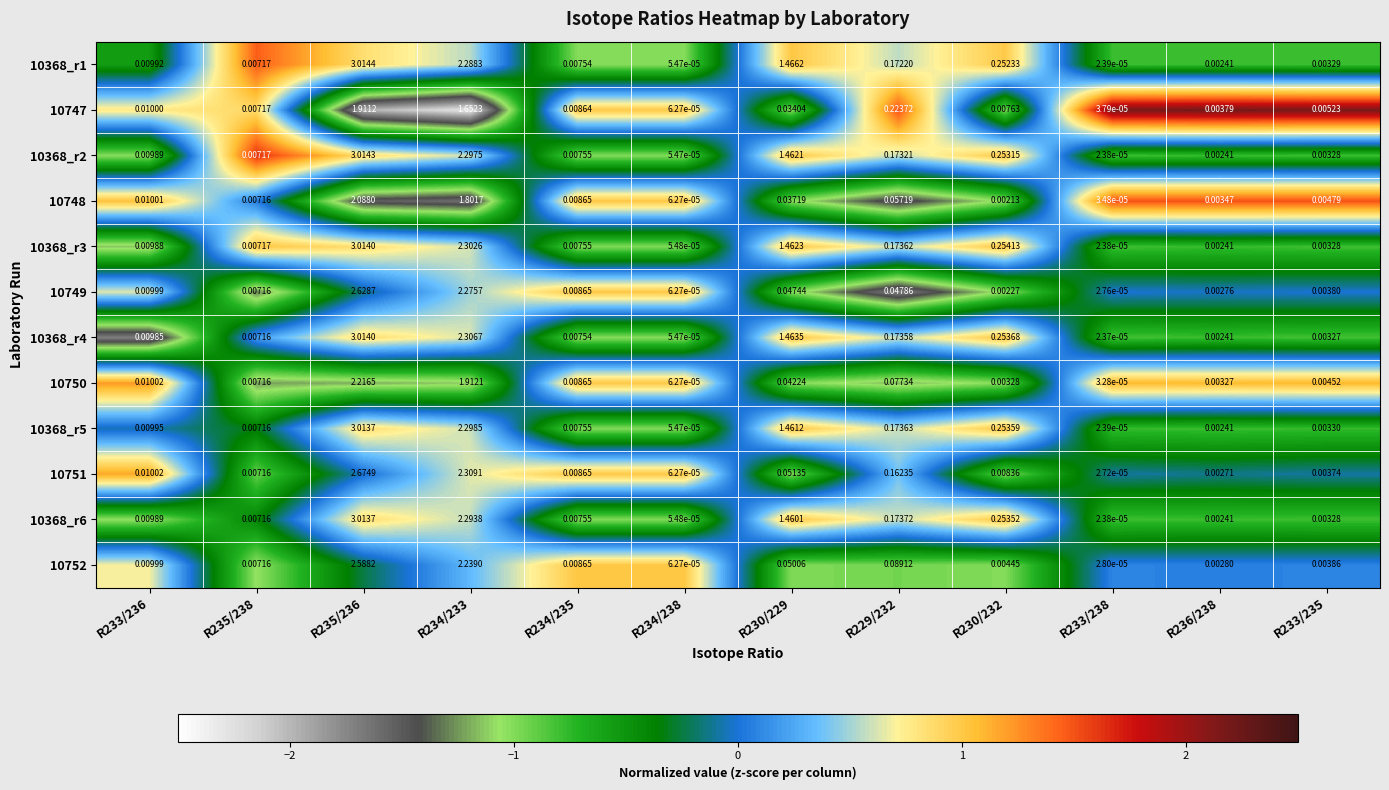

Is the value of 10748 at R233/238 greater than the value of 10368_r6 at R233/236?

No